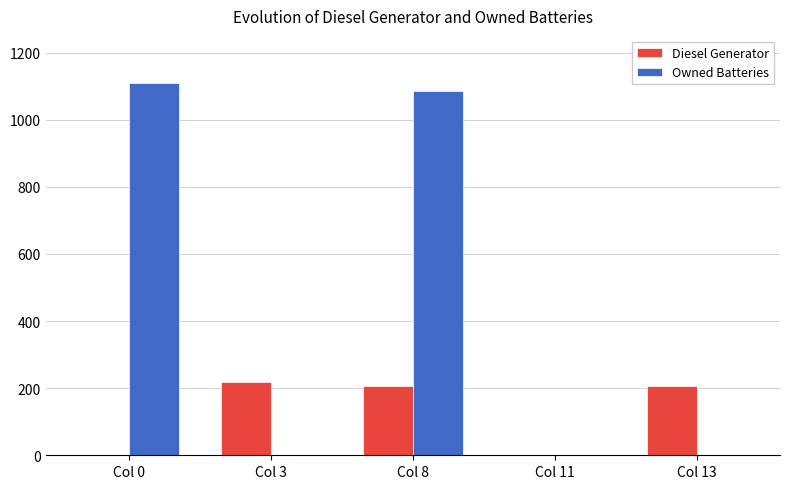

Which series changed the most between Col 0 and Col 8?

Diesel Generator